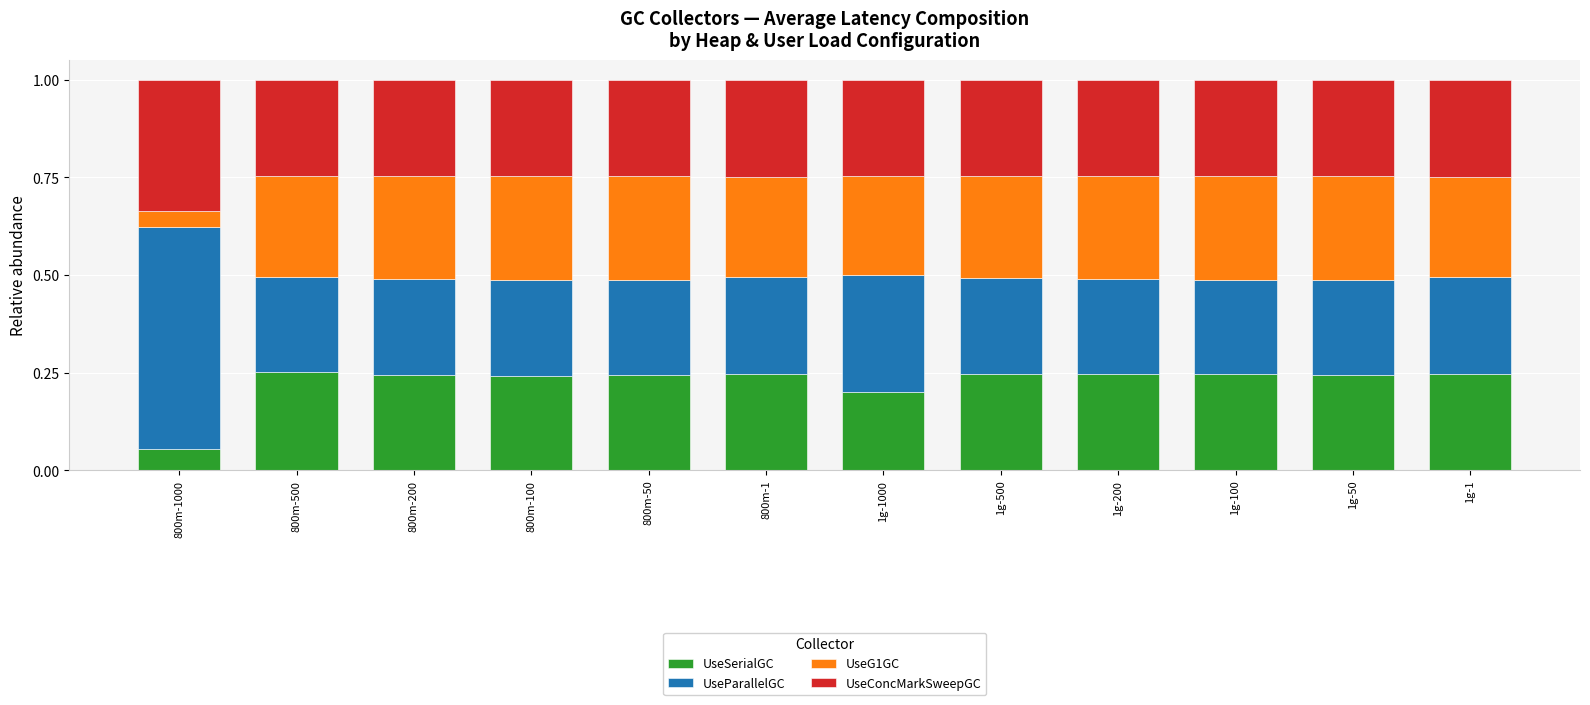

What is the total value across all series at 1g-50?

1.0